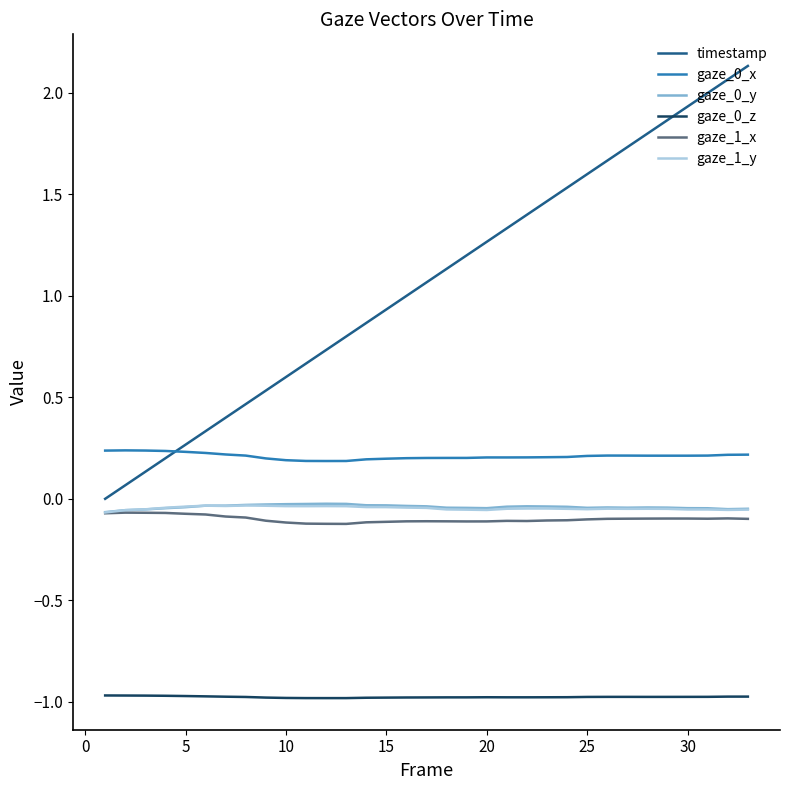

Which series has the largest range (max minus min)?

timestamp